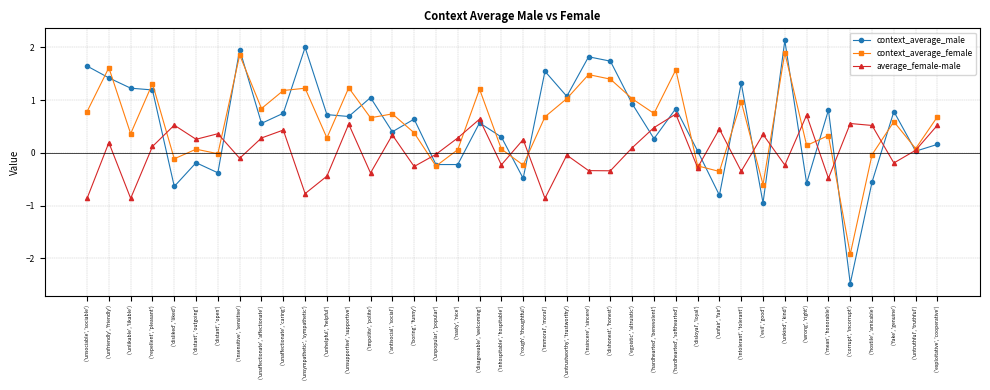

At which category does context_average_female reach its first local peak?

('unfriendly', 'friendly')